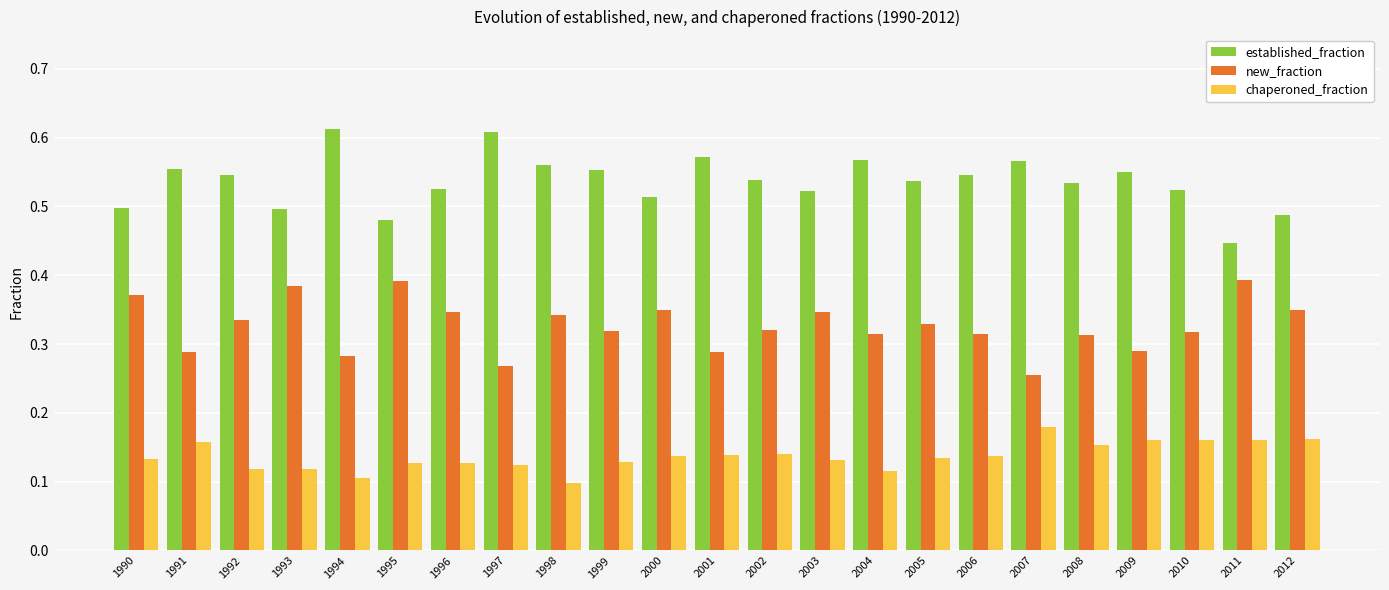

What is the sum of all established_fraction values?

12.3